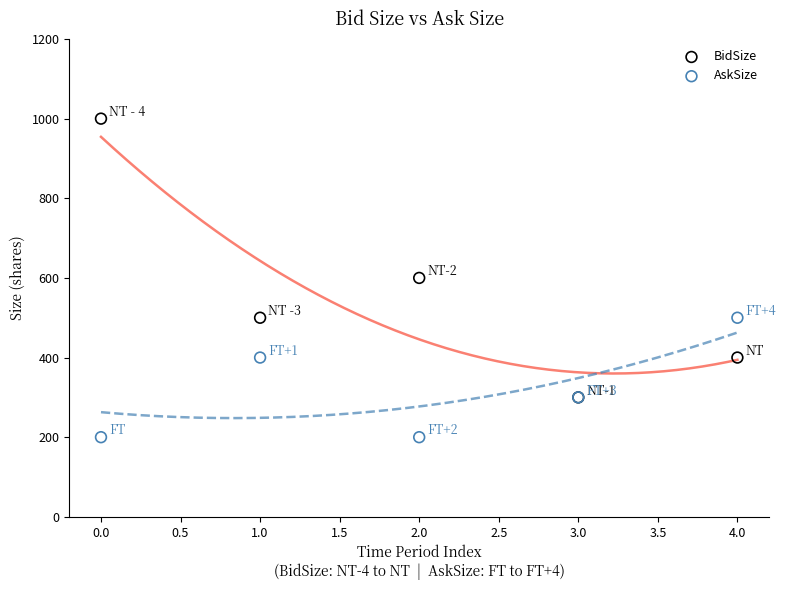

In the BidSize series, what Y value is closest to 650?

600